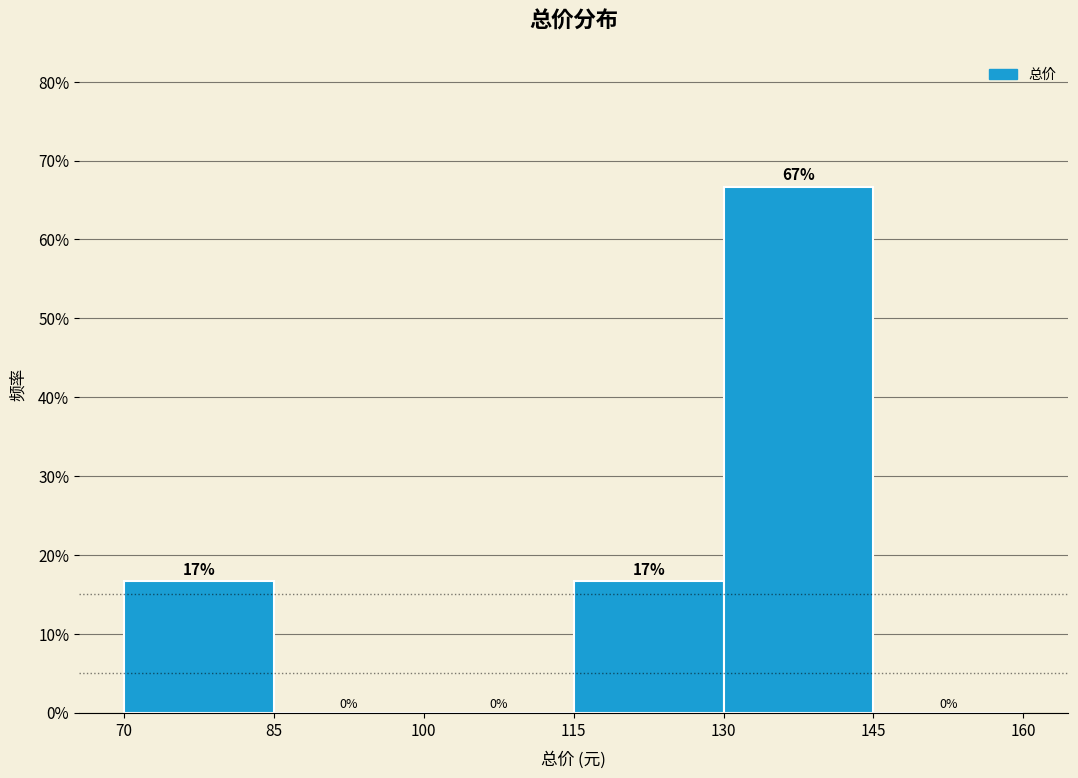

Over which range of the x-axis is the bar tallest?

130 to 145